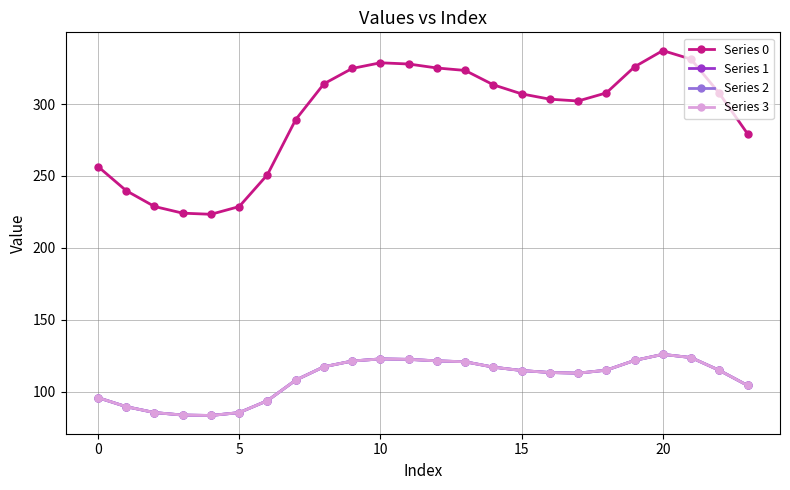

Which series has the largest total across all categories?

Series 0